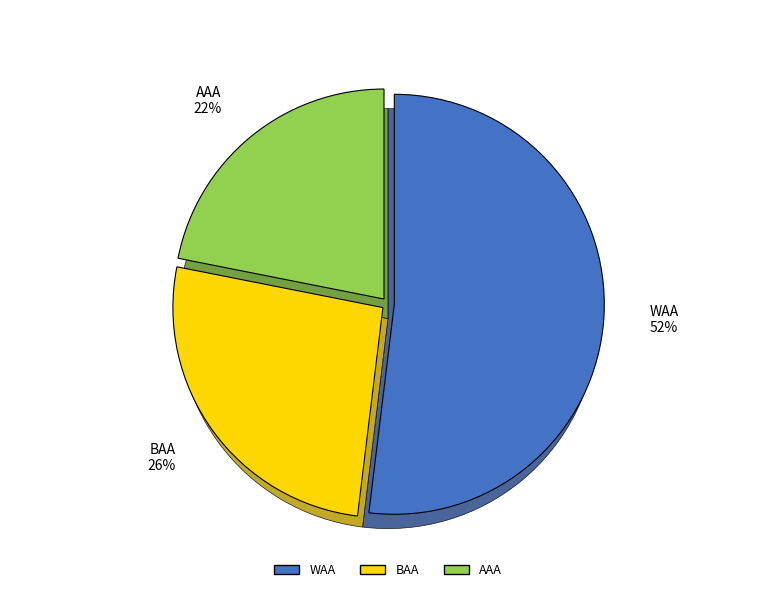

Which category has the smallest portion of the pie?

AAA